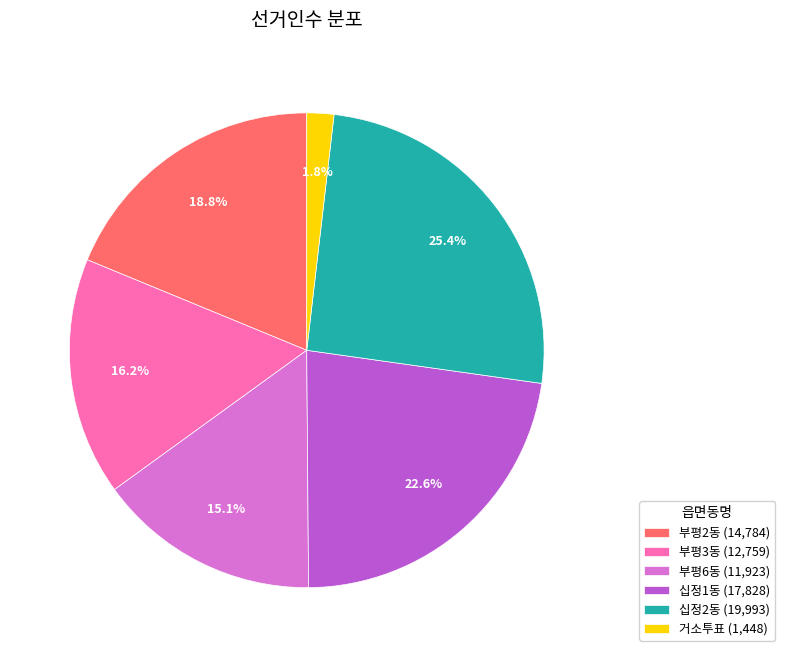

Between 부평6동 (11,923) and 거소투표 (1,448), which is larger?

부평6동 (11,923)